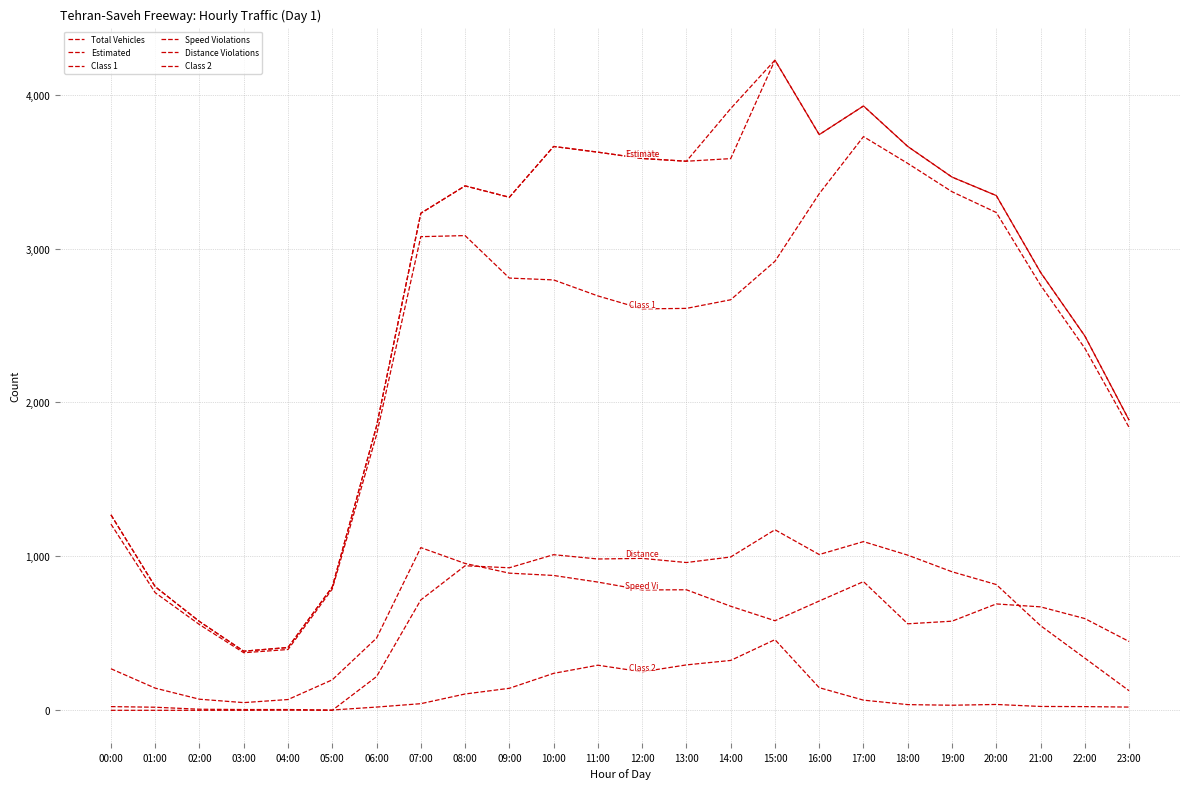

Between 03:00 and 13:00, which series saw the biggest shift?

Total Vehicles